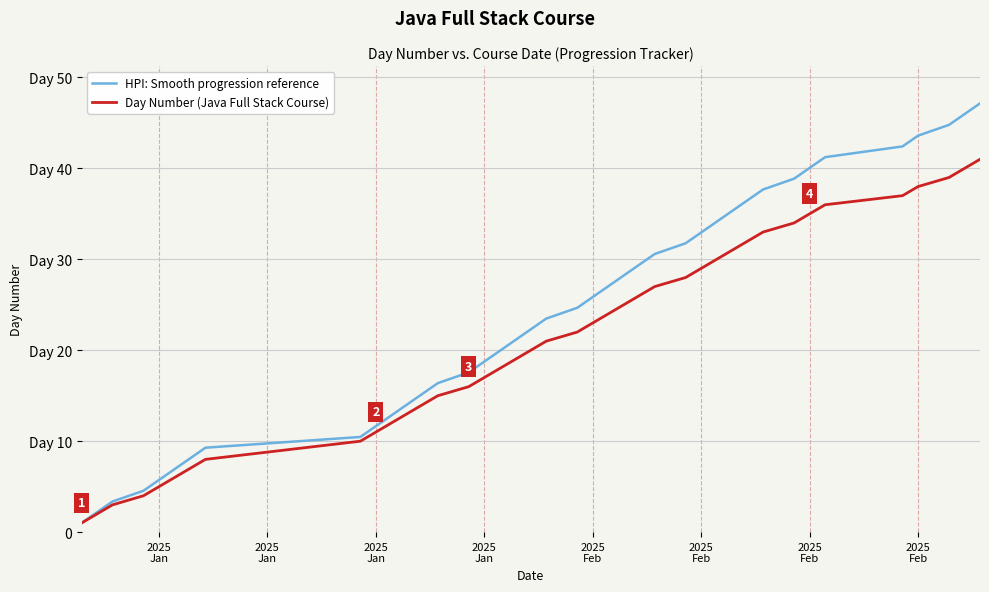

At which category does the chart reach its minimum across all series?

2025
Jan